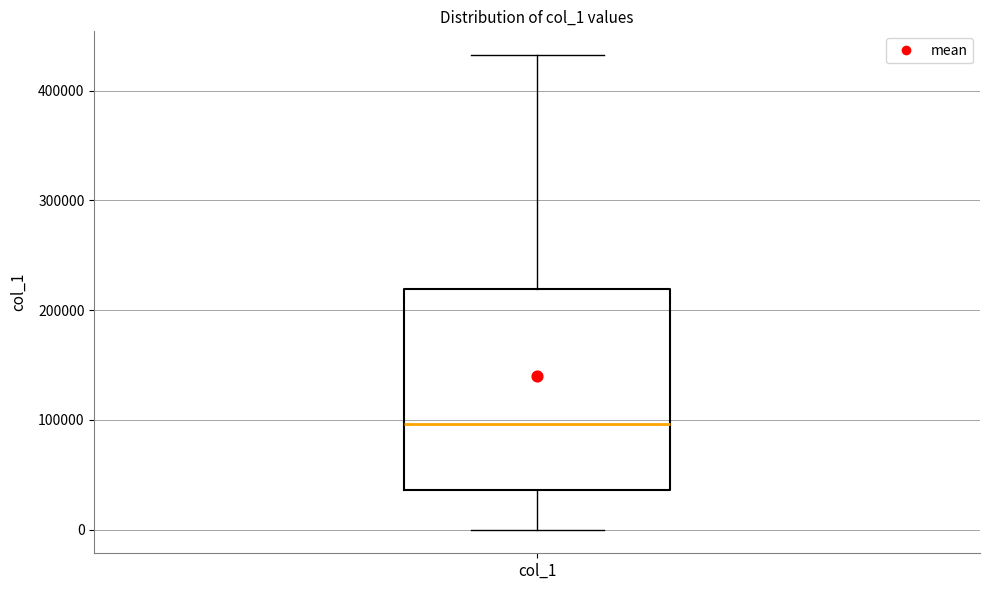

Where is the upper edge of the box for col_1 on the y-axis? The values are not printed on the chart, so give them approximately, as read against the axis.

220000